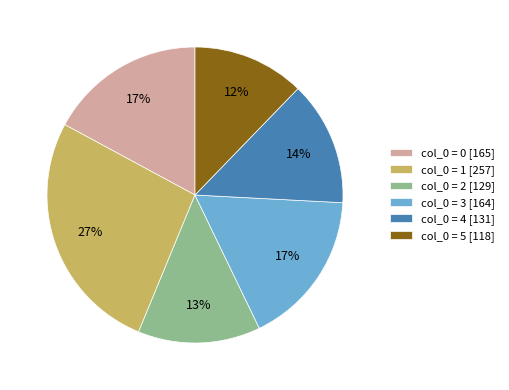

To the nearest percent, what is the combined percentage of col_0 = 0 [165] and col_0 = 4 [131]?

31%